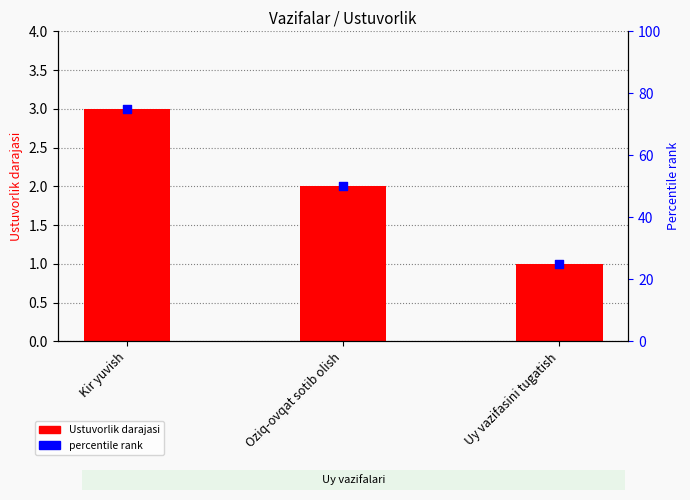

Which series reaches the minimum Y coordinate?

Ustuvorlik